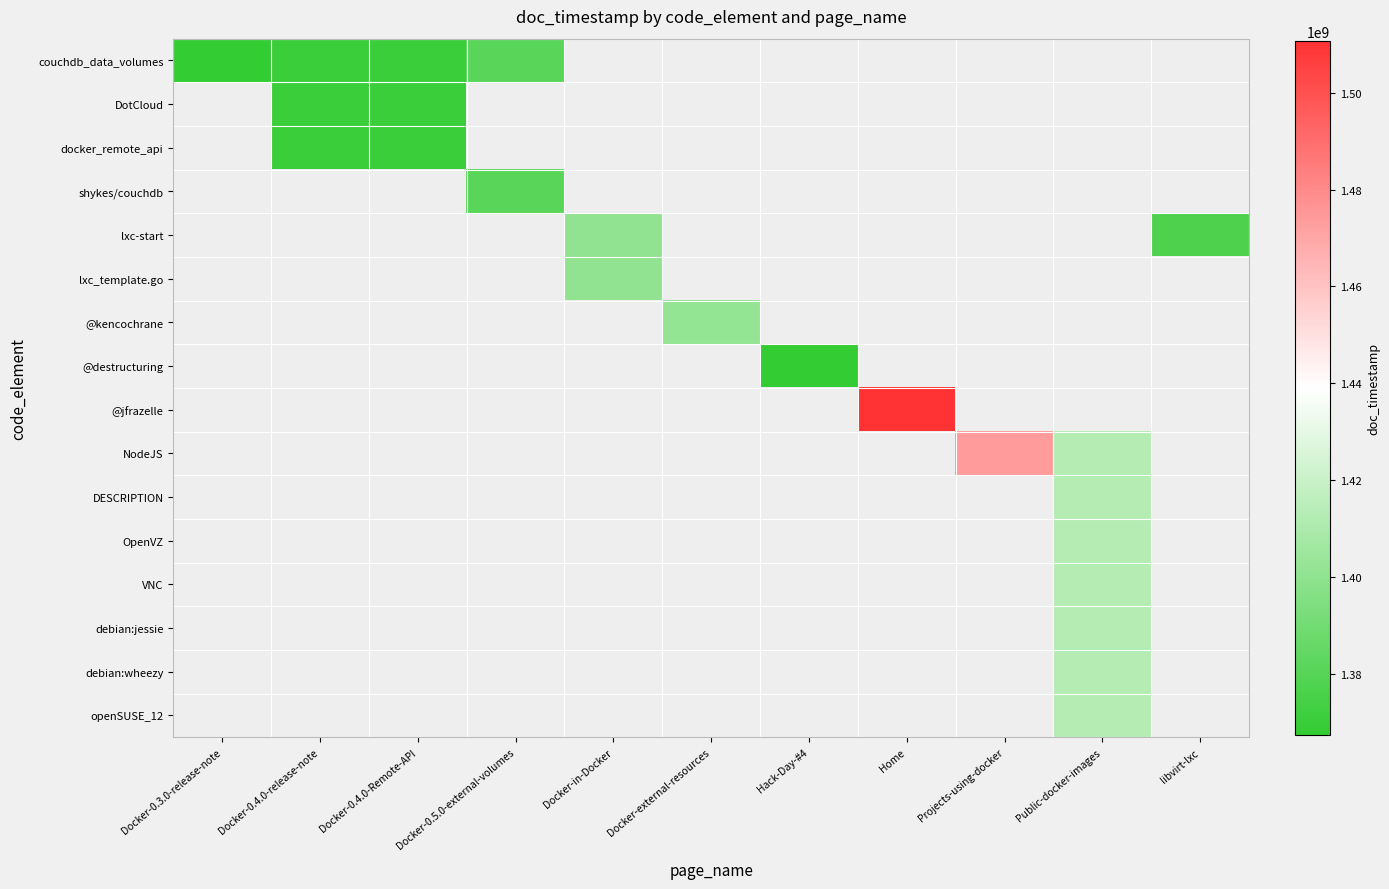

Count the number of data series in this chart.

16